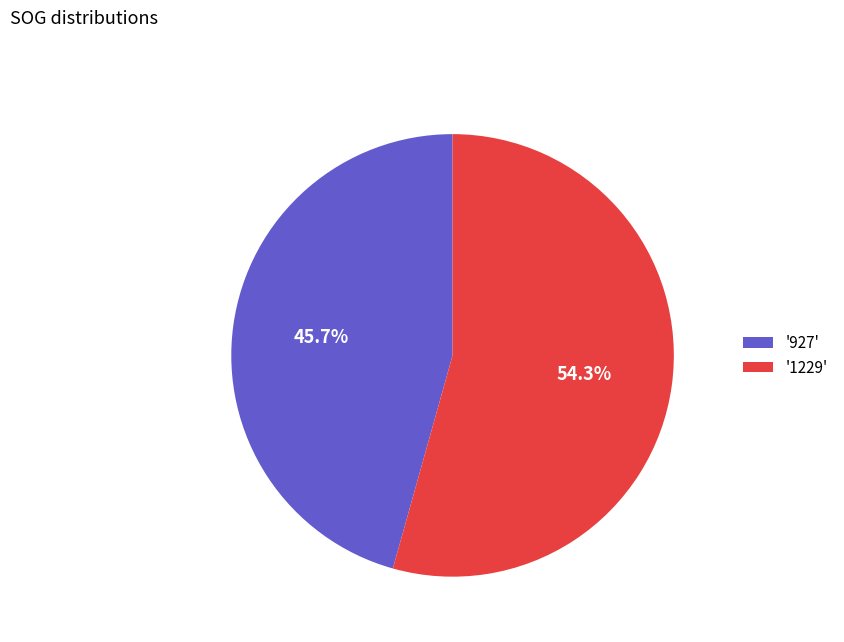

Does any single category account for the majority?

Yes